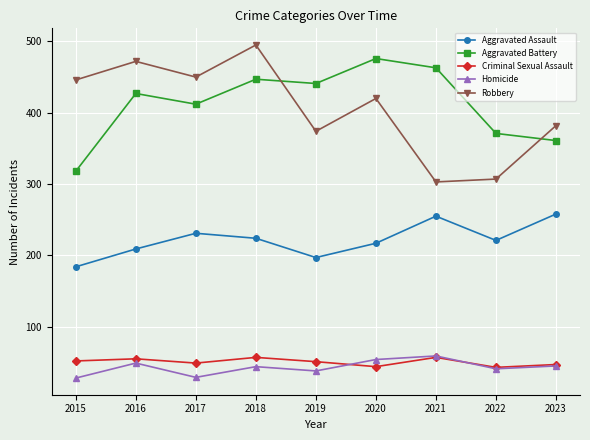

At which label does Aggravated Battery reach its minimum?

2015